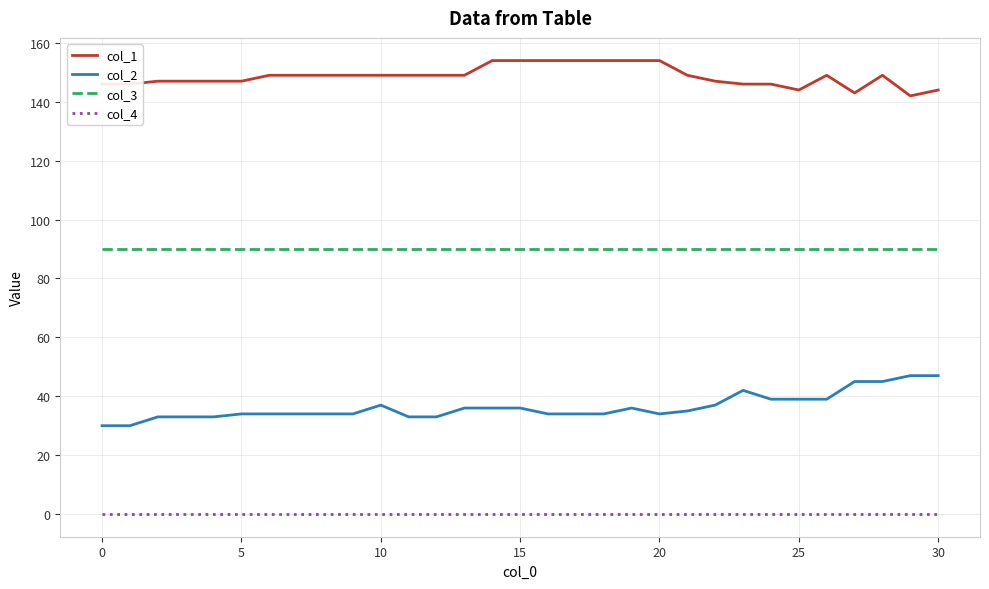

Rank the series by their maximum value, from highest to lowest.

col_1, col_3, col_2, col_4